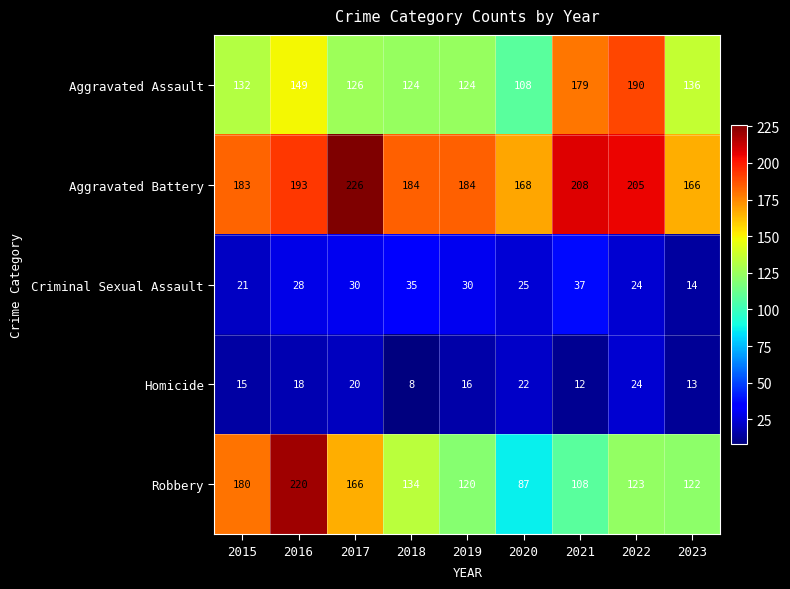

Which series has the largest range (max minus min)?

Robbery